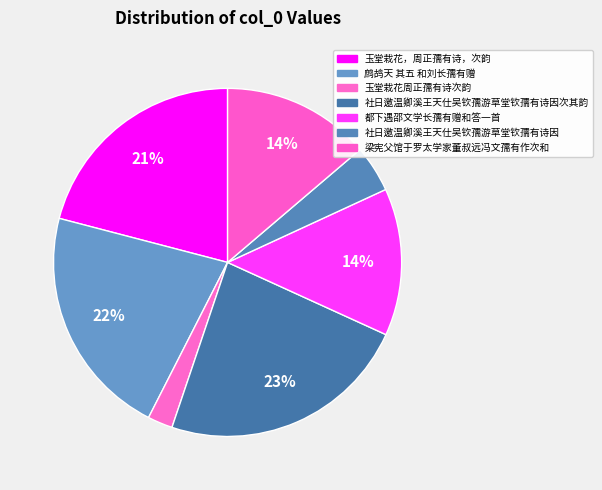

Which slice is the largest?

社日邀温卿溪王天仕吴钦孺游草堂钦孺有诗因次其韵